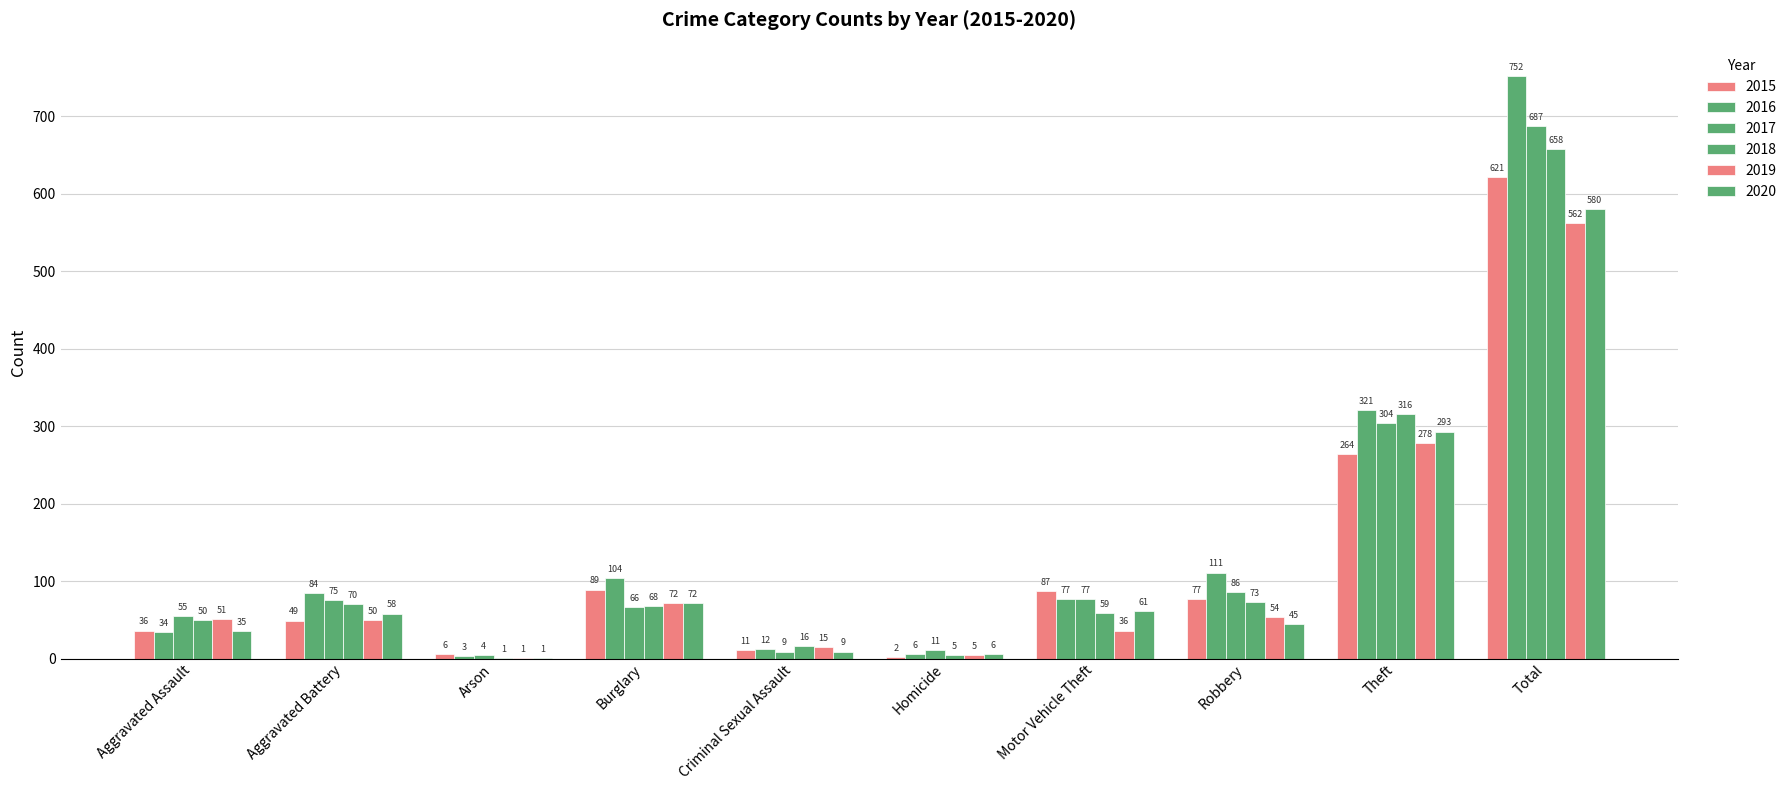

Which category has the lowest value in the 2017 series?

Arson